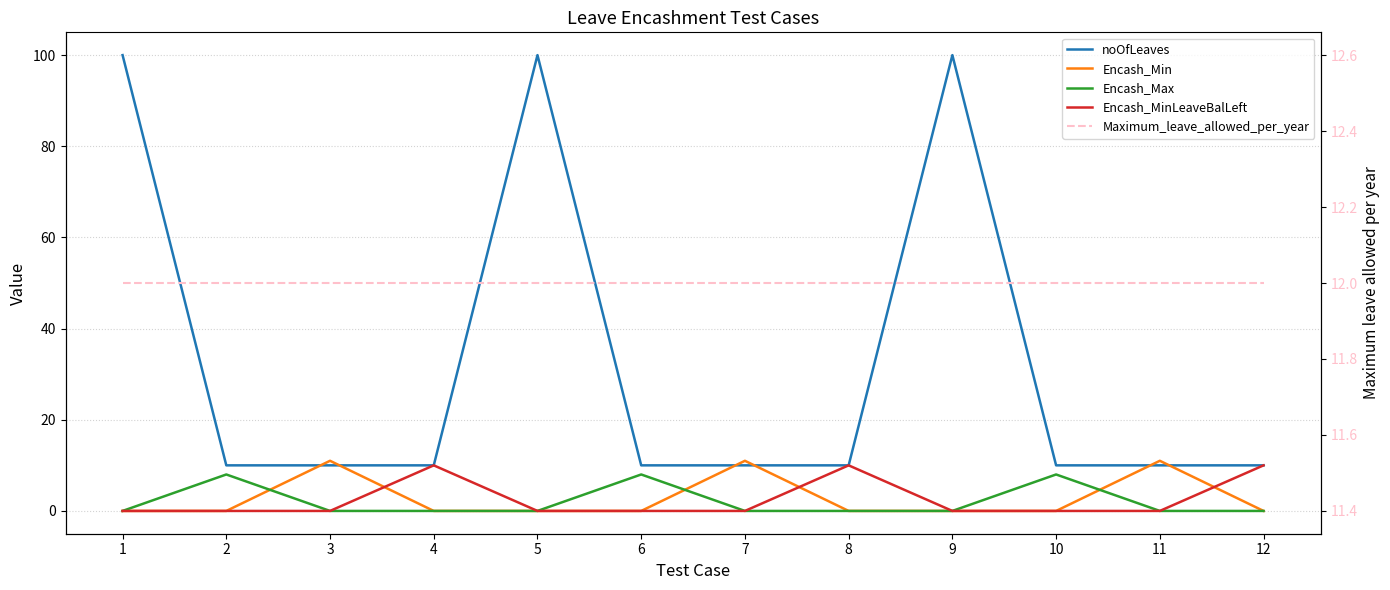

True or false: Encash_MinLeaveBalLeft has more than 0 interior local peaks.

True